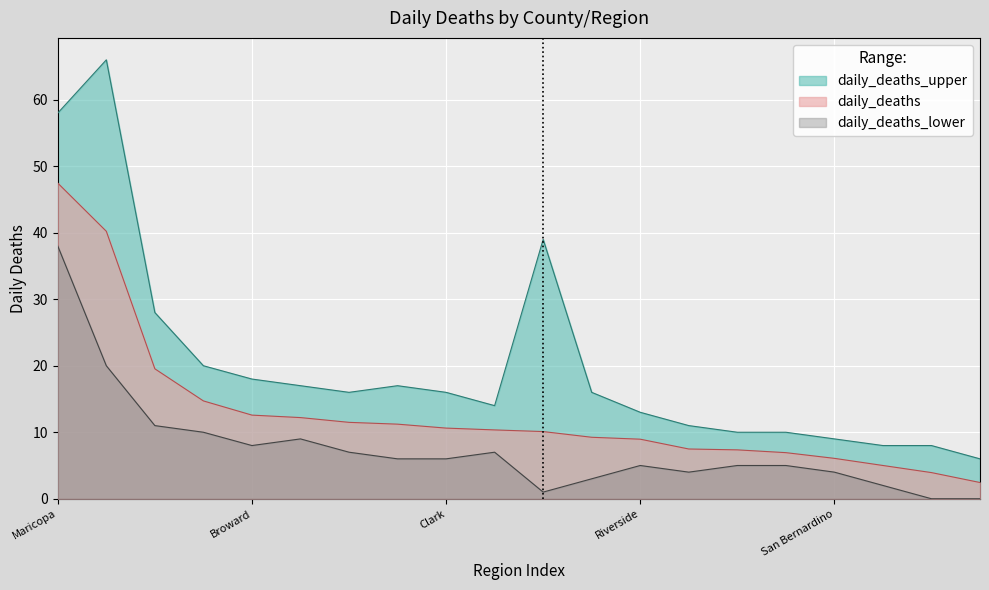

Rank the series by their average value, from highest to lowest.

daily_deaths_upper, daily_deaths, daily_deaths_lower